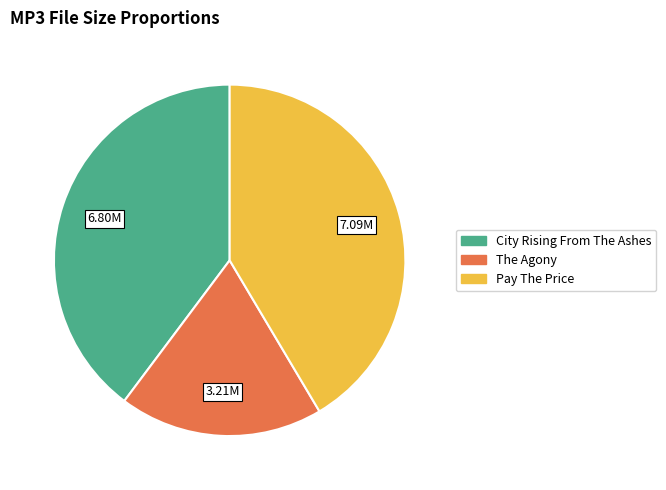

Is there a majority slice in this chart?

No